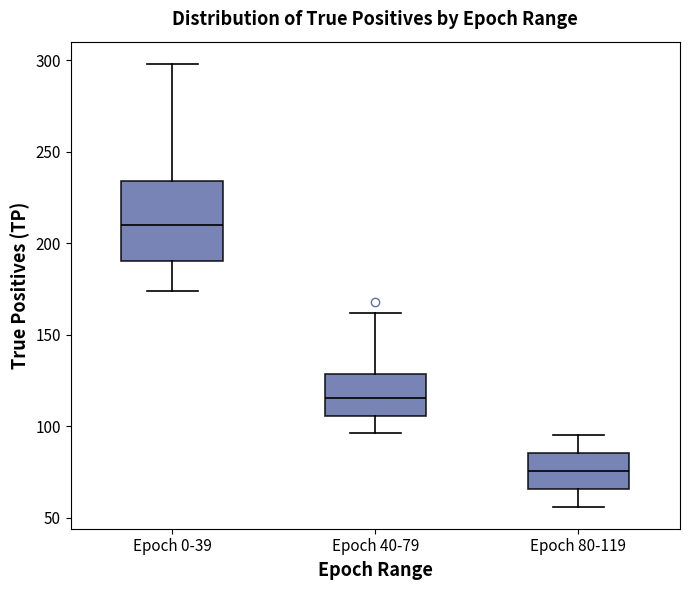

Reading left to right, read every box against the y-axis: the position of its median line, the range the box covers, and the ends of its whiskers. The values are not printed on the chart, so give them approximately, as read against the axis.

Epoch 0-39: median 210, box 190 to 235, whiskers 175 to 300
Epoch 40-79: median 115, box 105 to 130, whiskers 95 to 160
Epoch 80-119: median 75, box 65 to 85, whiskers 55 to 95